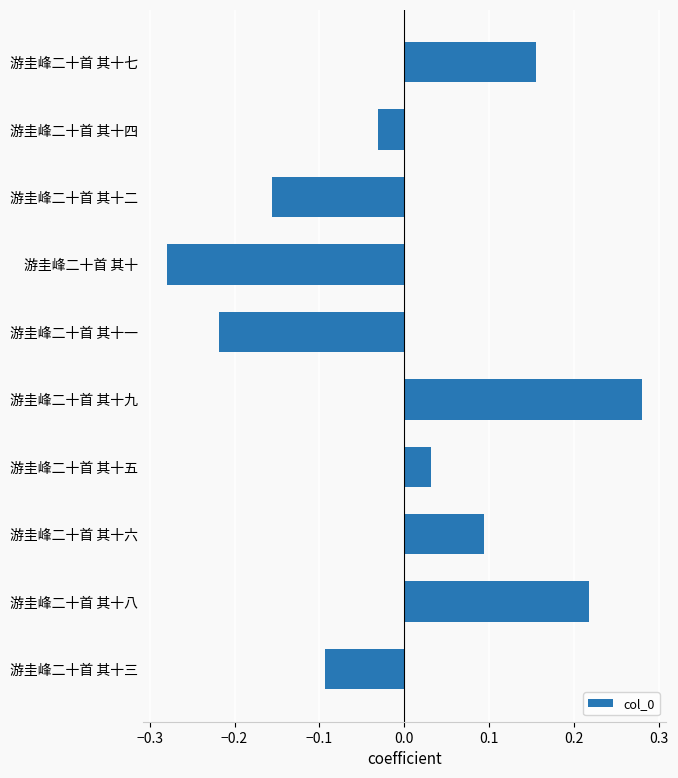

What is the sum of the values at 游圭峰二十首 其十 and 游圭峰二十首 其十一?

-0.5